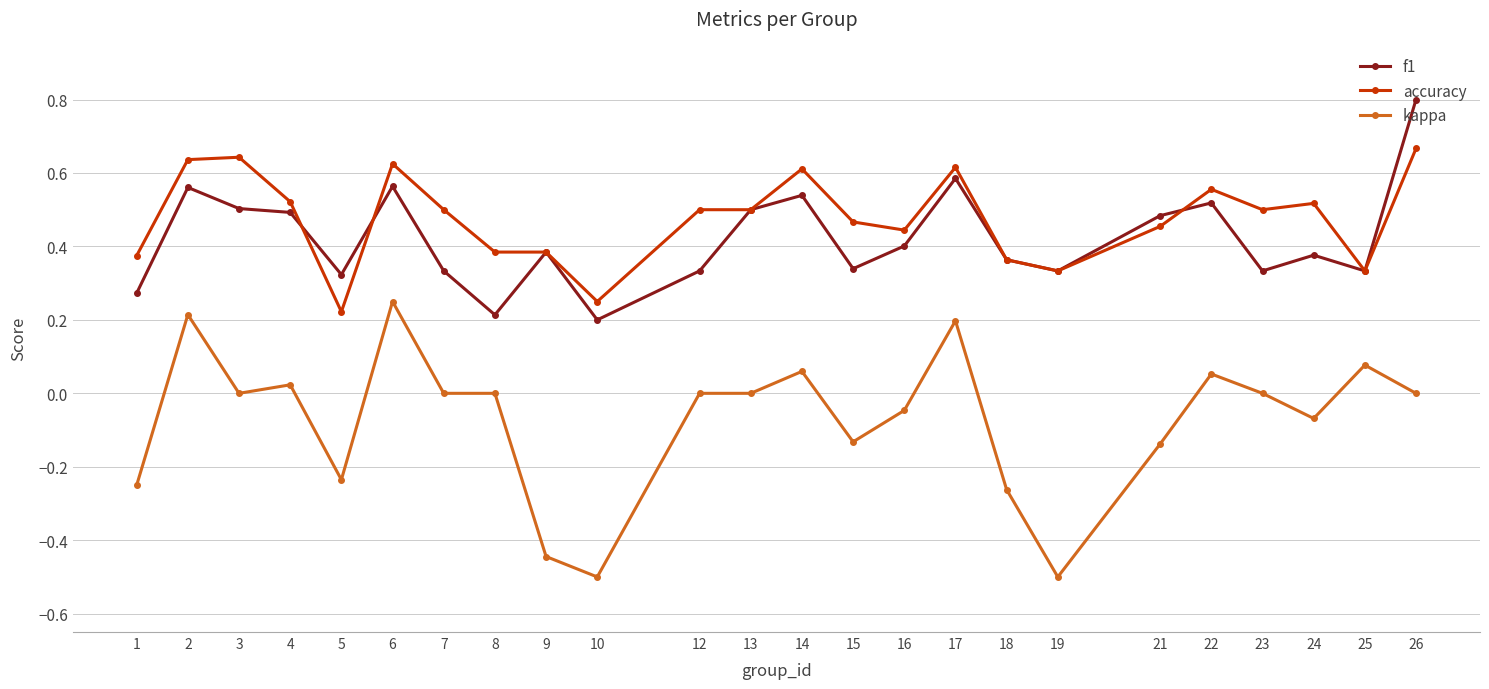

Is the value of f1 at 26 greater than the value of accuracy at 10?

Yes